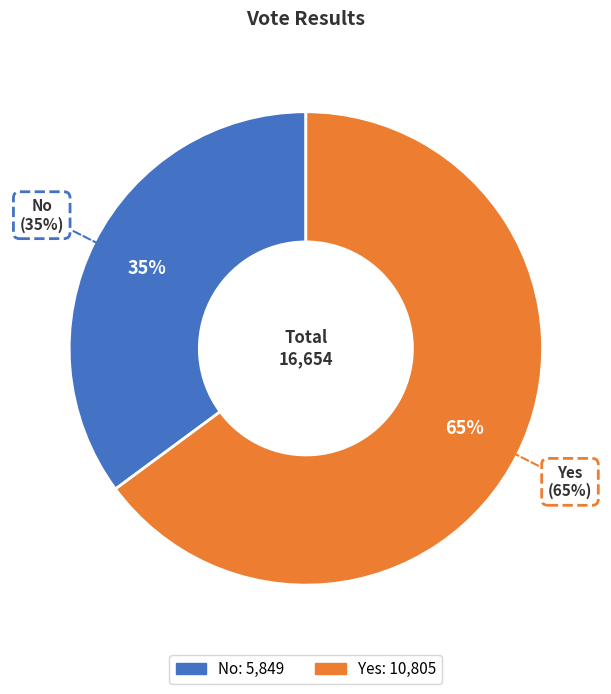

How many slices are in this pie chart?

2